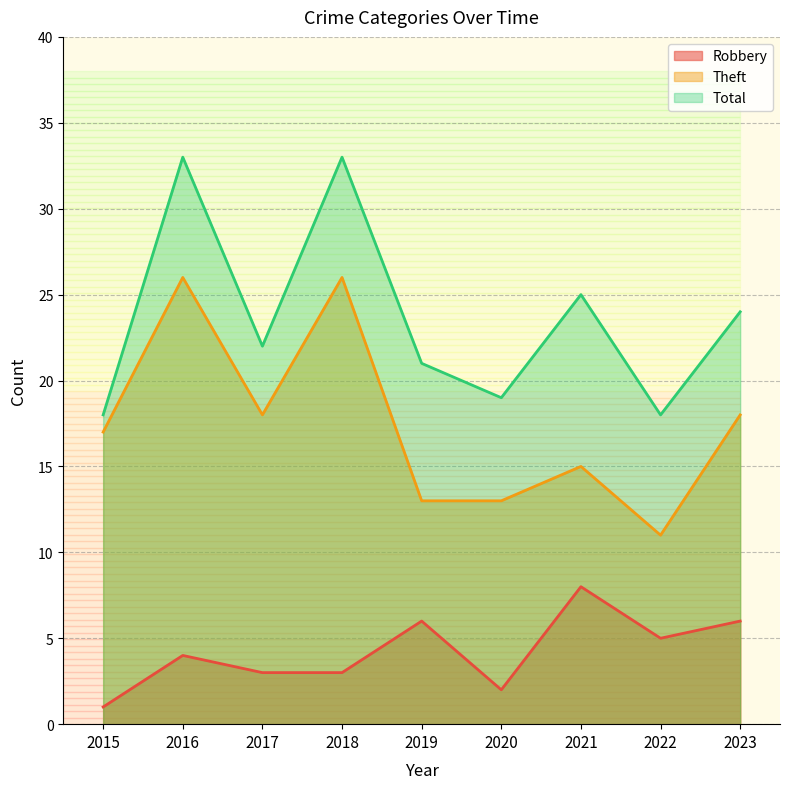

How many values in the Total series are below 22?

4